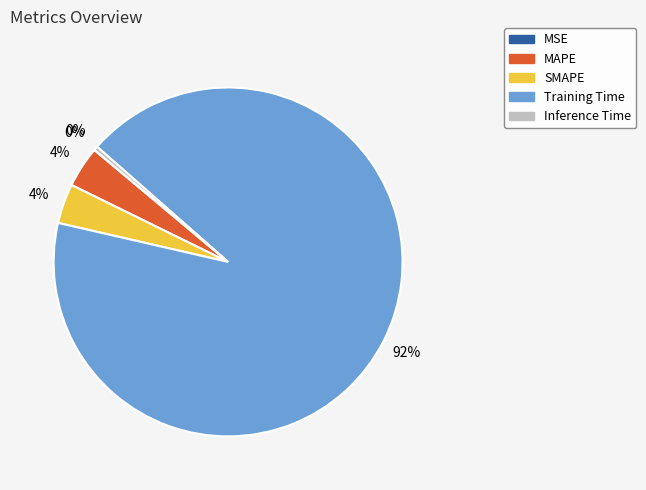

What percentage is the Training Time slice, to the nearest percent?

92%